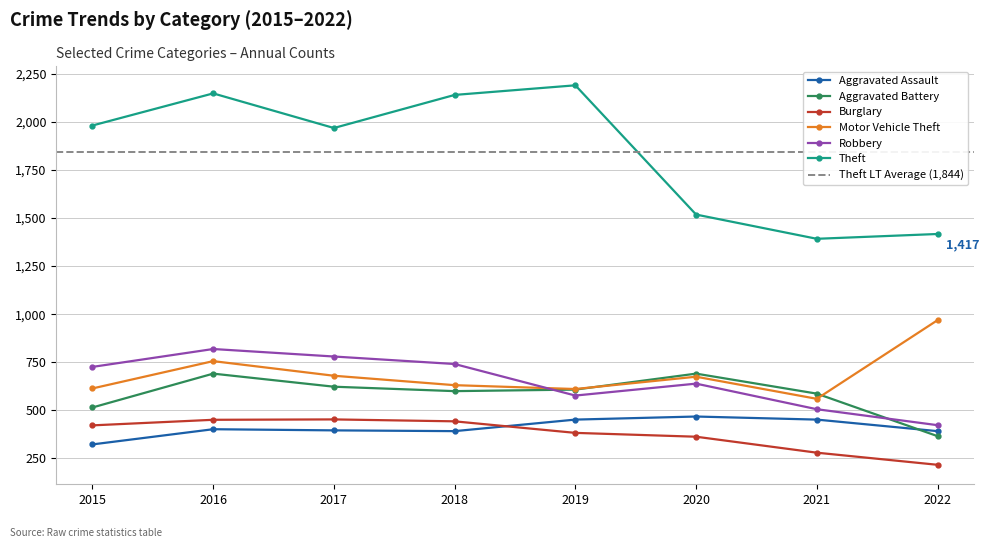

Rank the categories by Theft value from highest to lowest.

2019, 2016, 2018, 2015, 2017, 2020, 2022, 2021